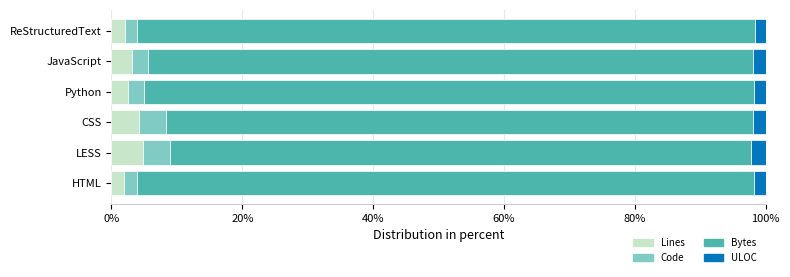

What is the difference between the maximum and minimum values in the Lines series?

2.8